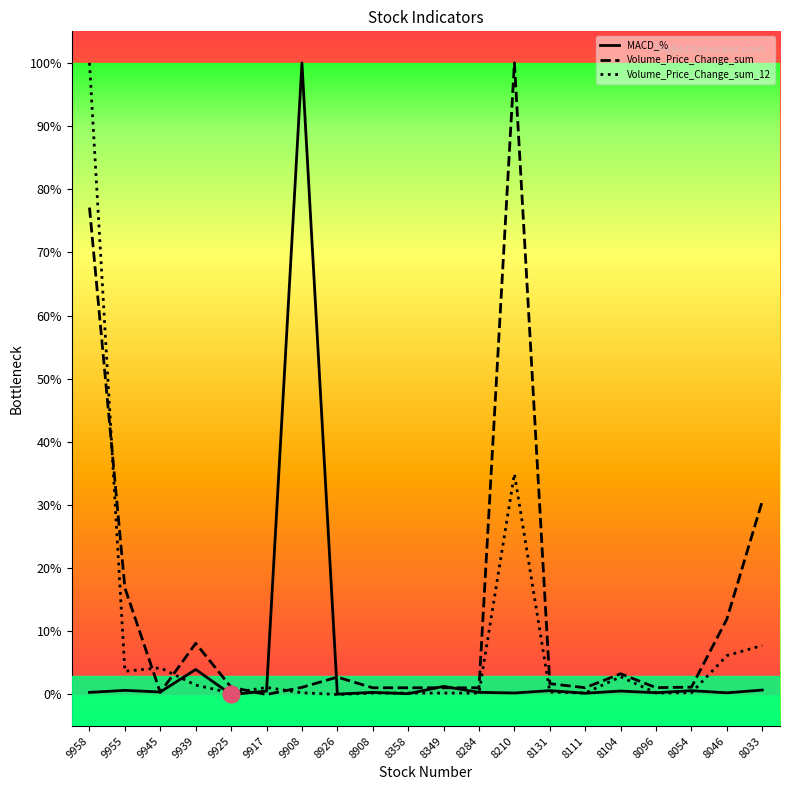

What is the maximum value for Volume_Price_Change_sum_12?

1.0